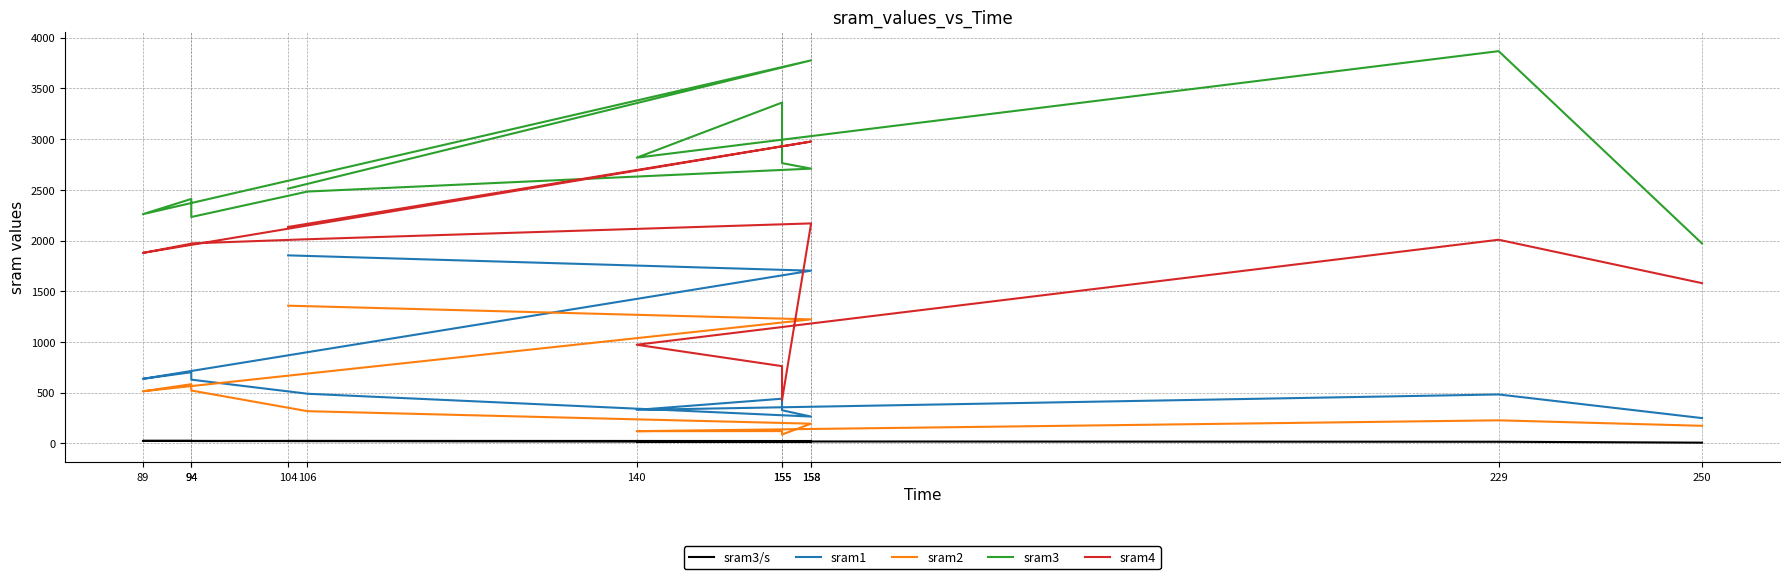

How many categories are shown in the chart?

12